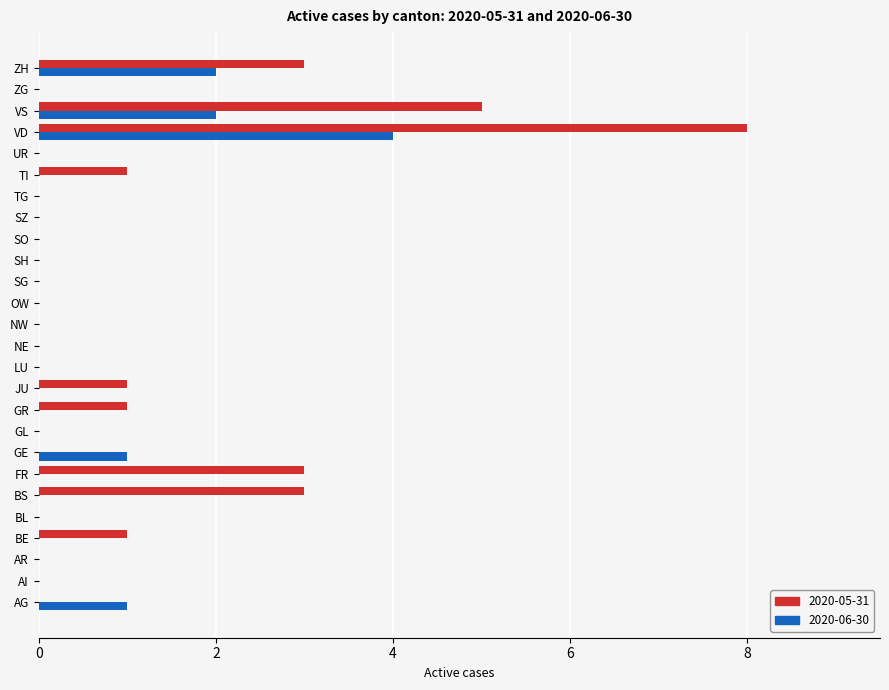

What is the maximum value for 2020-05-31?

8